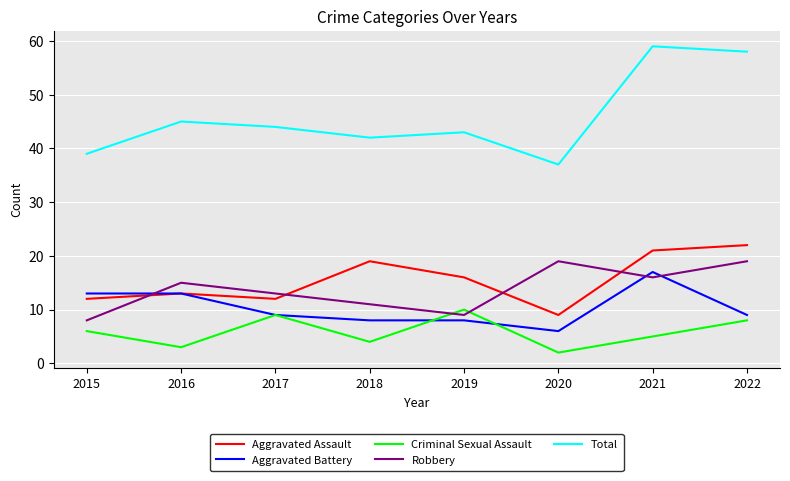

At how many categories does at least one series exceed 34?

8